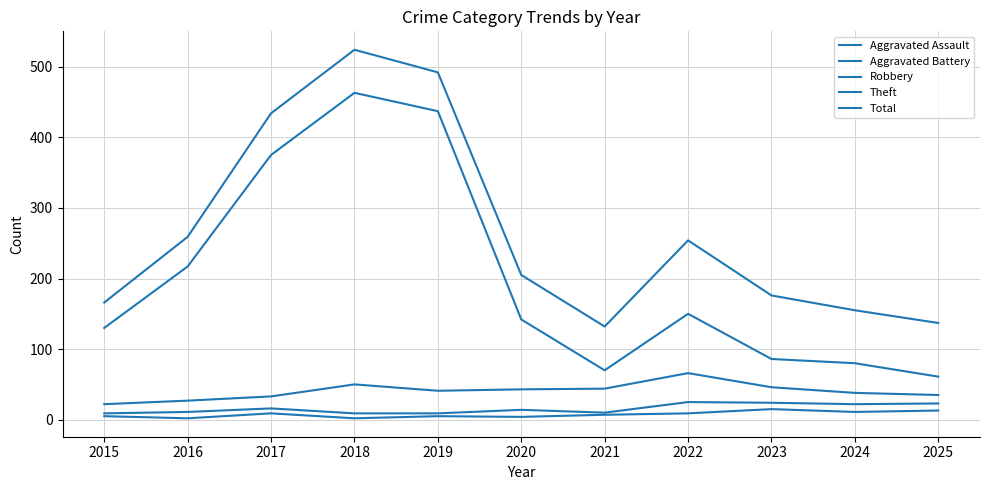

How many distinct data groups are displayed?

5